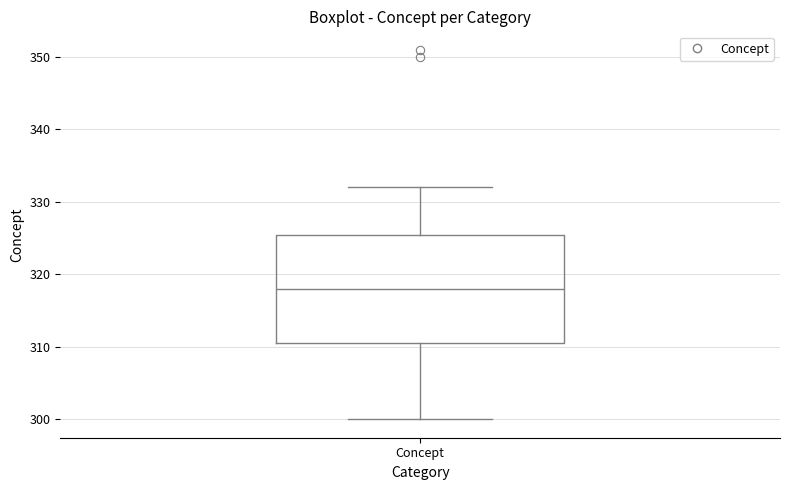

Where does the lower whisker of the box for Concept end on the y-axis? The values are not printed on the chart, so give them approximately, as read against the axis.

300